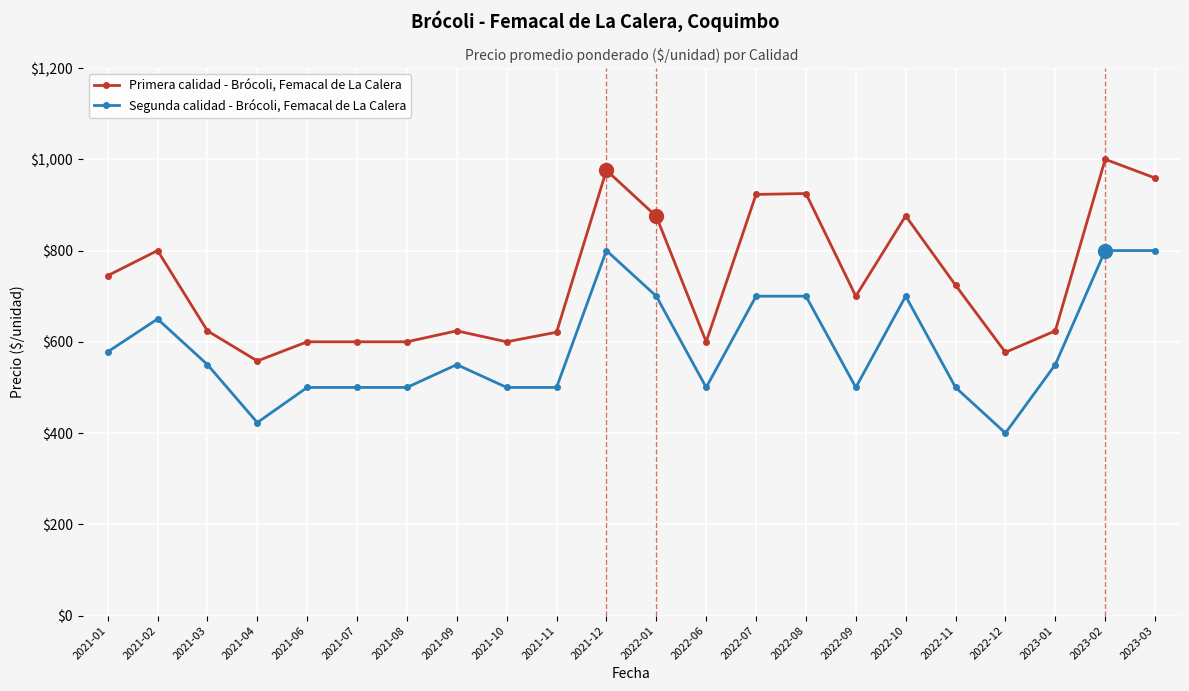

What is the smallest value displayed?

400